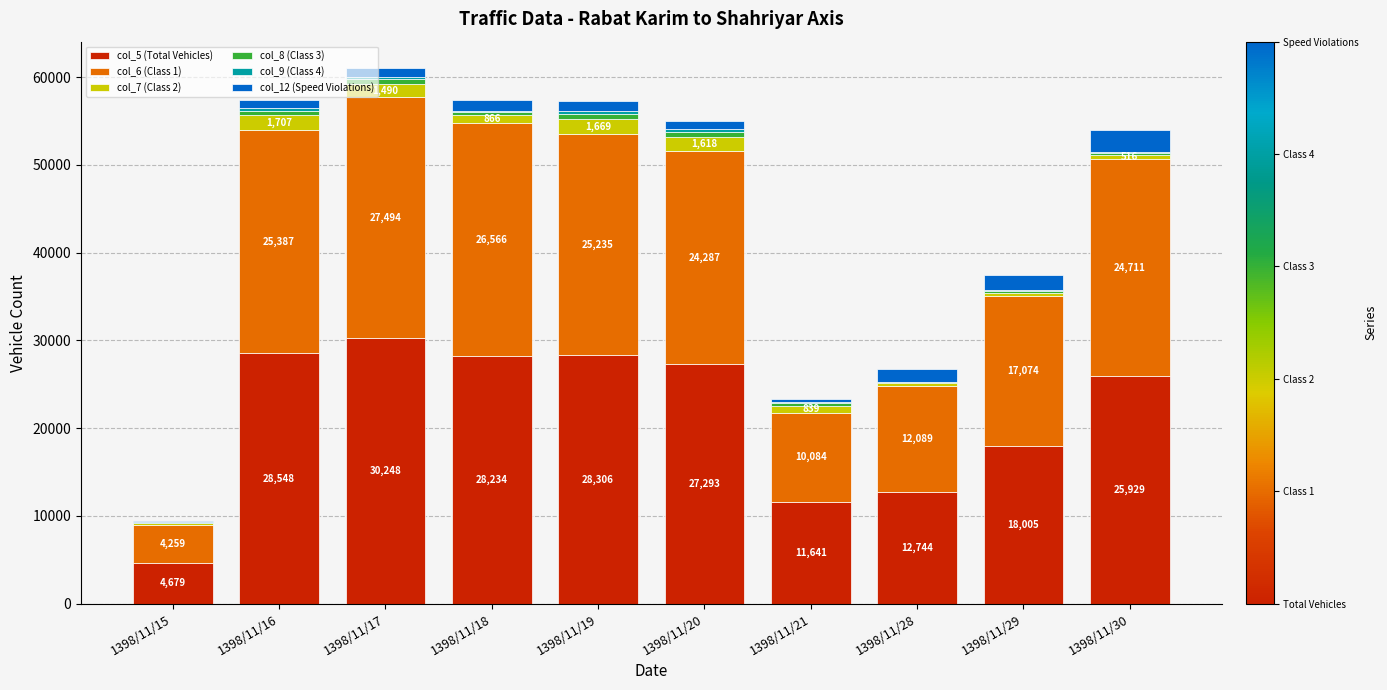

Are the bars horizontal?

No